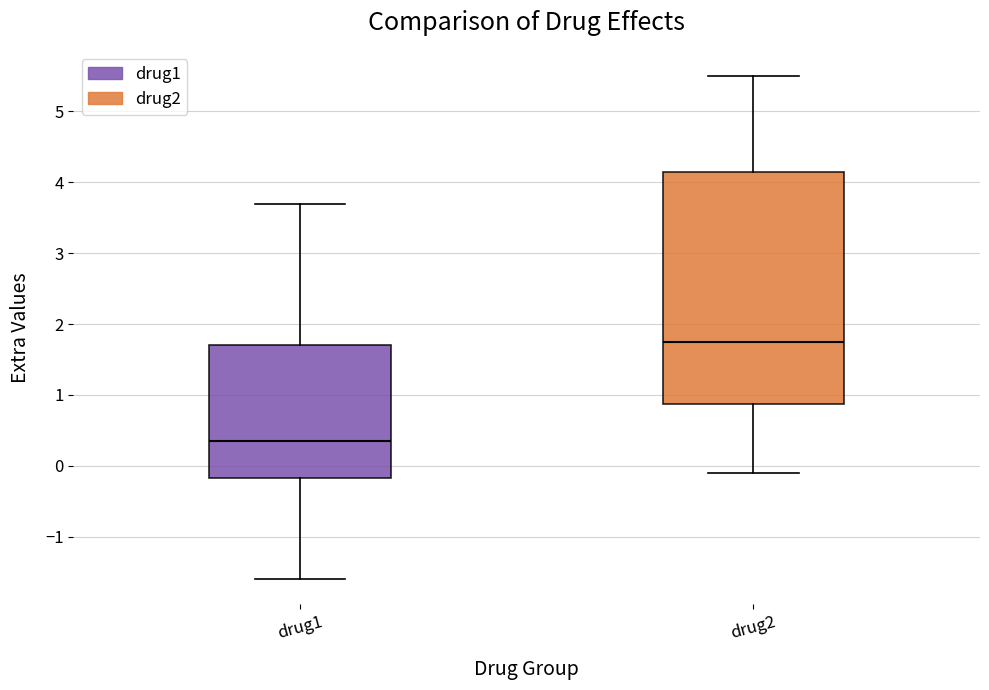

Which box has the lowest median line?

drug1